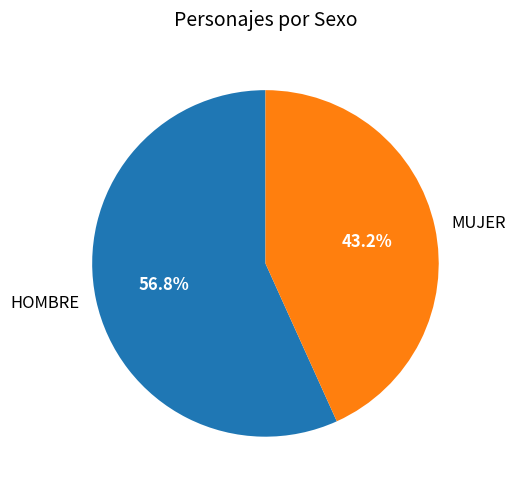

What is the ratio of the value at MUJER to the value at HOMBRE?

0.8